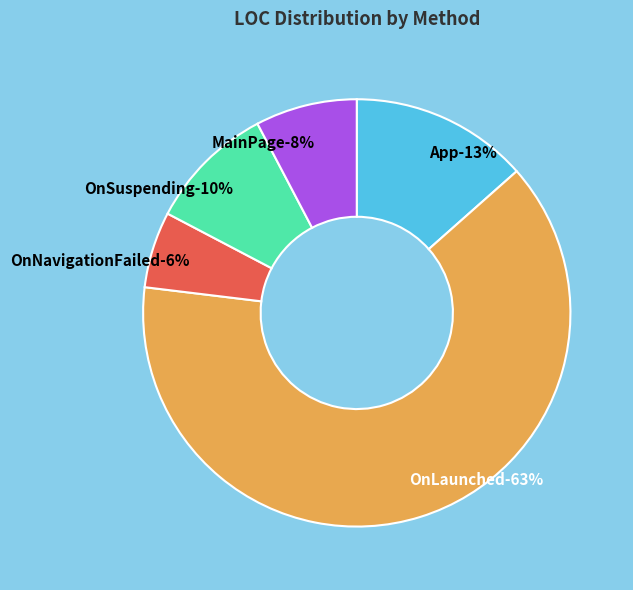

What percentage is the App slice, to the nearest percent?

13%